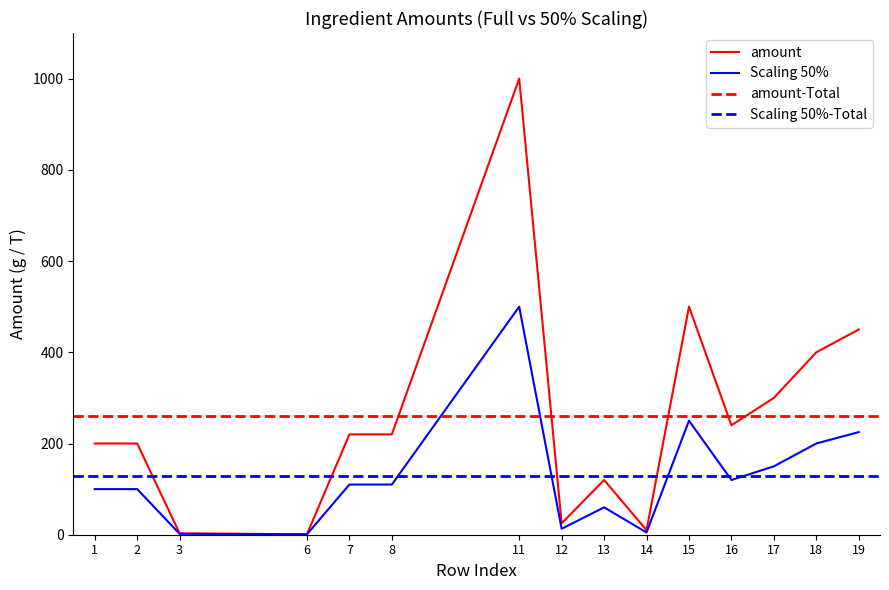

Which series has the largest total across all categories?

amount